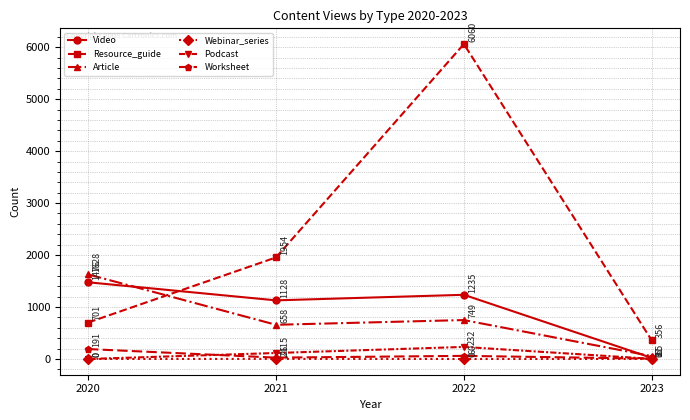

Which series has the widest spread of values?

Resource_guide